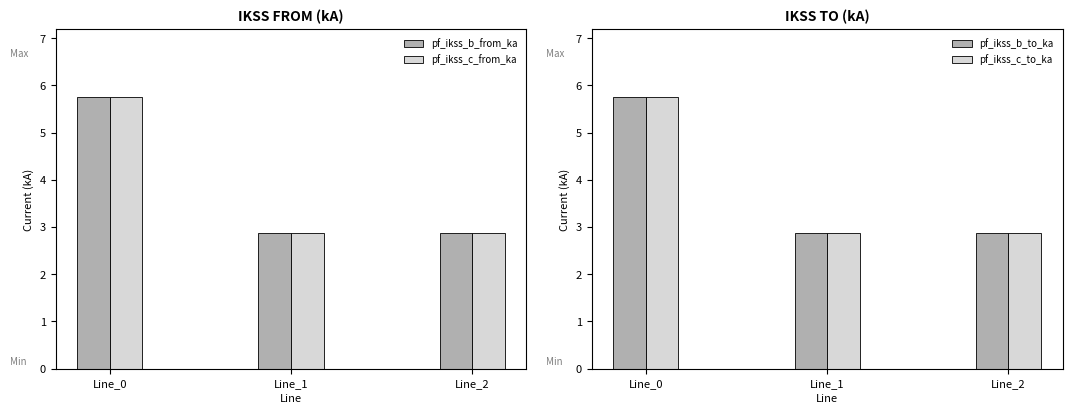

List the labels in order of pf_ikss_b_from_ka value, smallest first.

Line_1, Line_2, Line_0